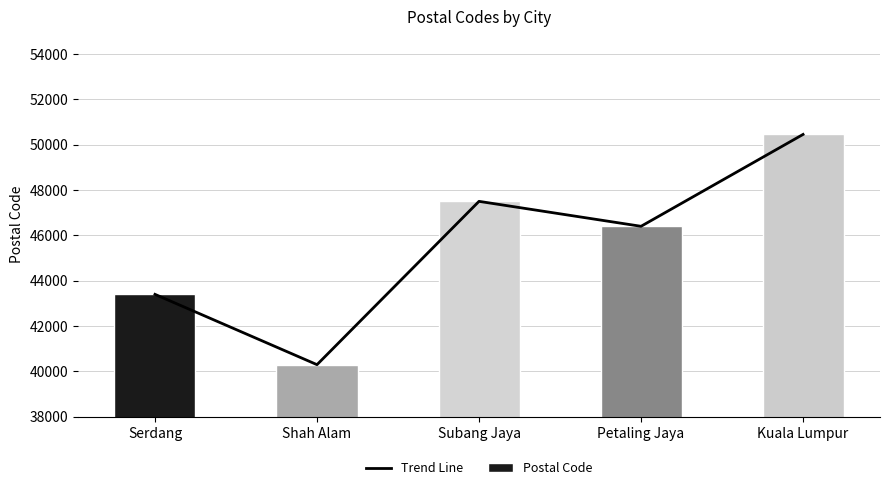

How many groups of bars are there?

5